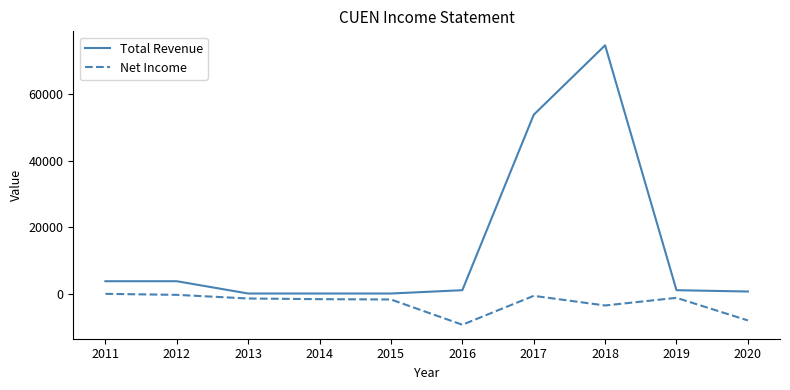

Where is Total Revenue nearest to the value 37350?

2017